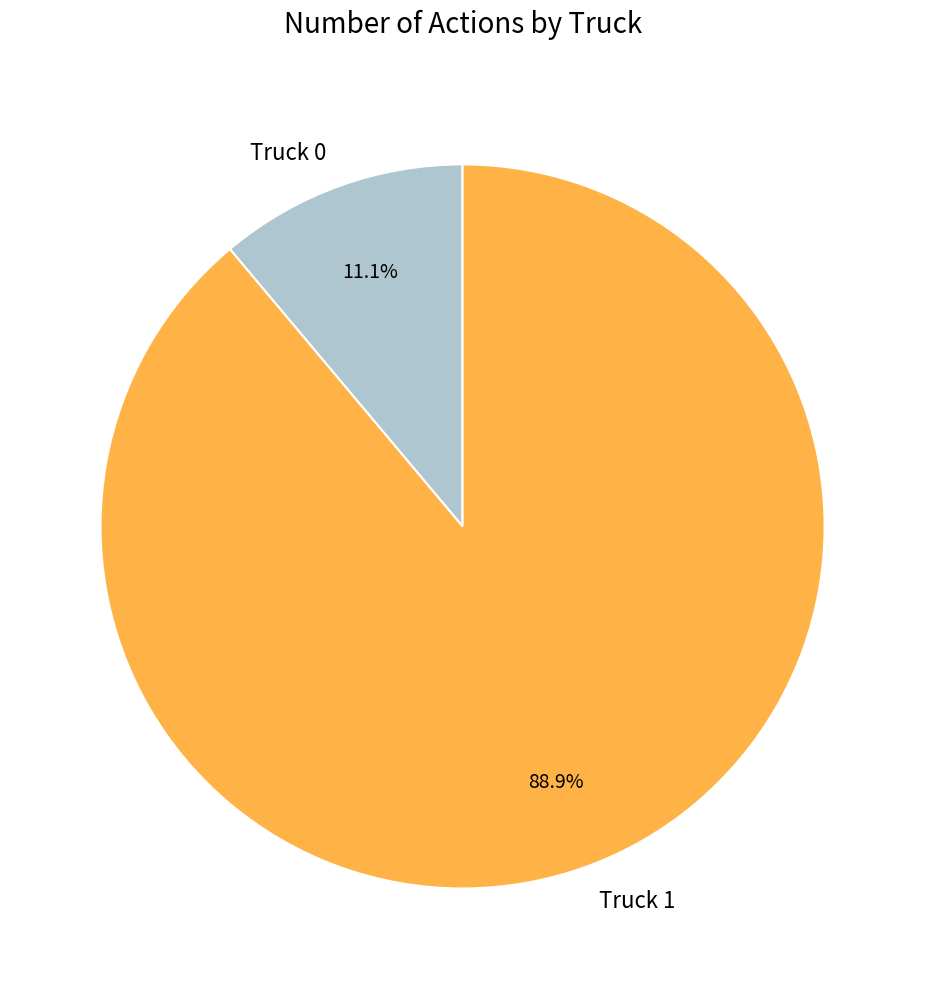

What percentage do Truck 1 and Truck 0 together represent?

100.0%